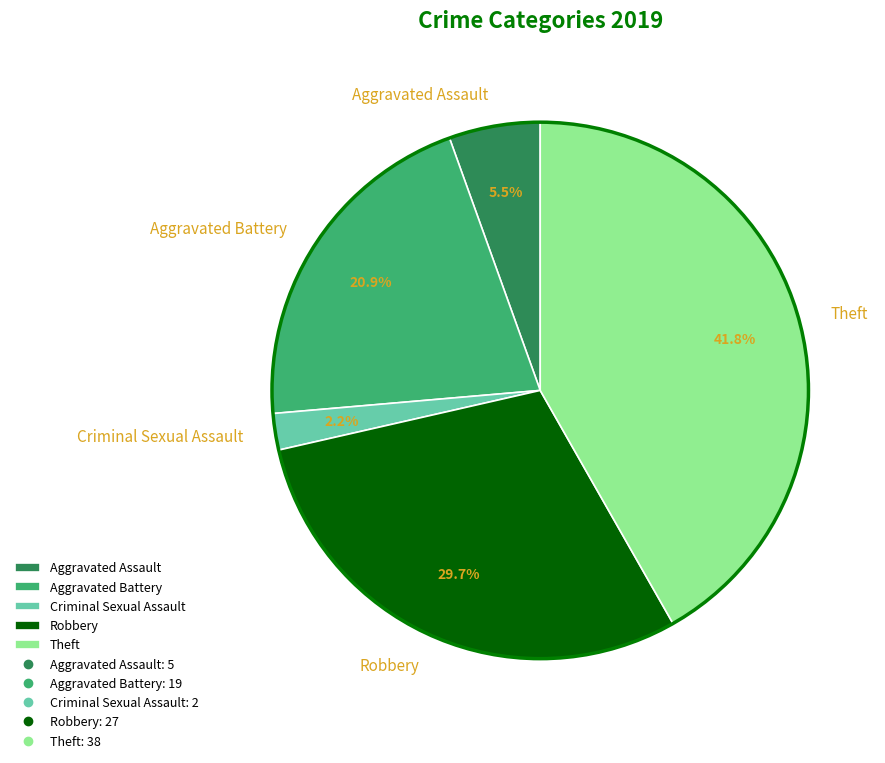

What percentage is NOT represented by Aggravated Assault?

94.5%